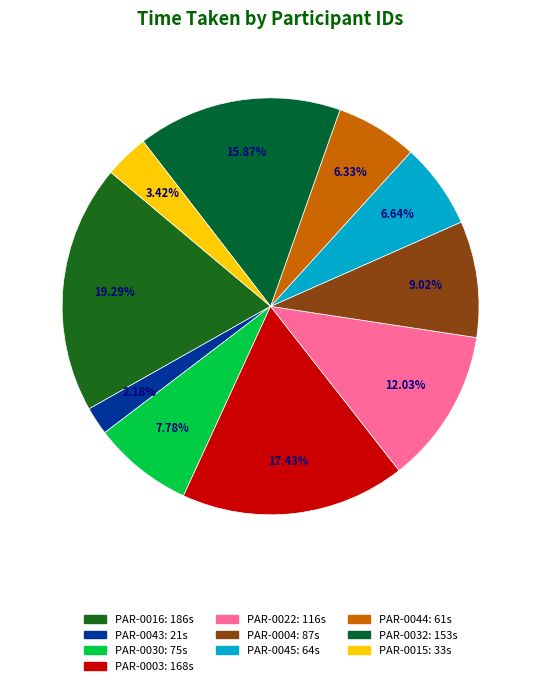

Is it true that PAR-0004 is 1% of the pie?

False